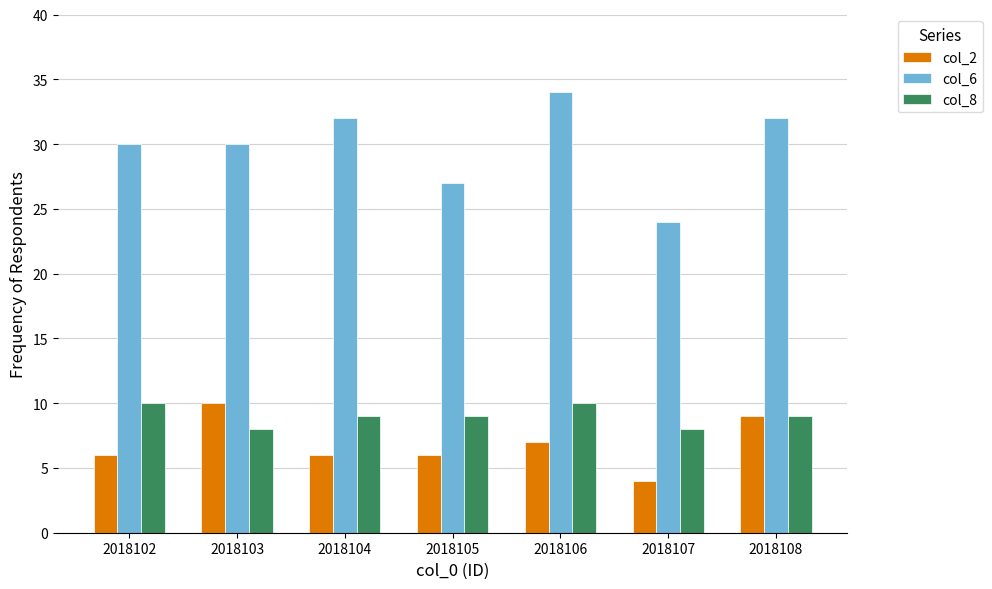

What is the difference between the maximum and second lowest values in the col_2 series?

4